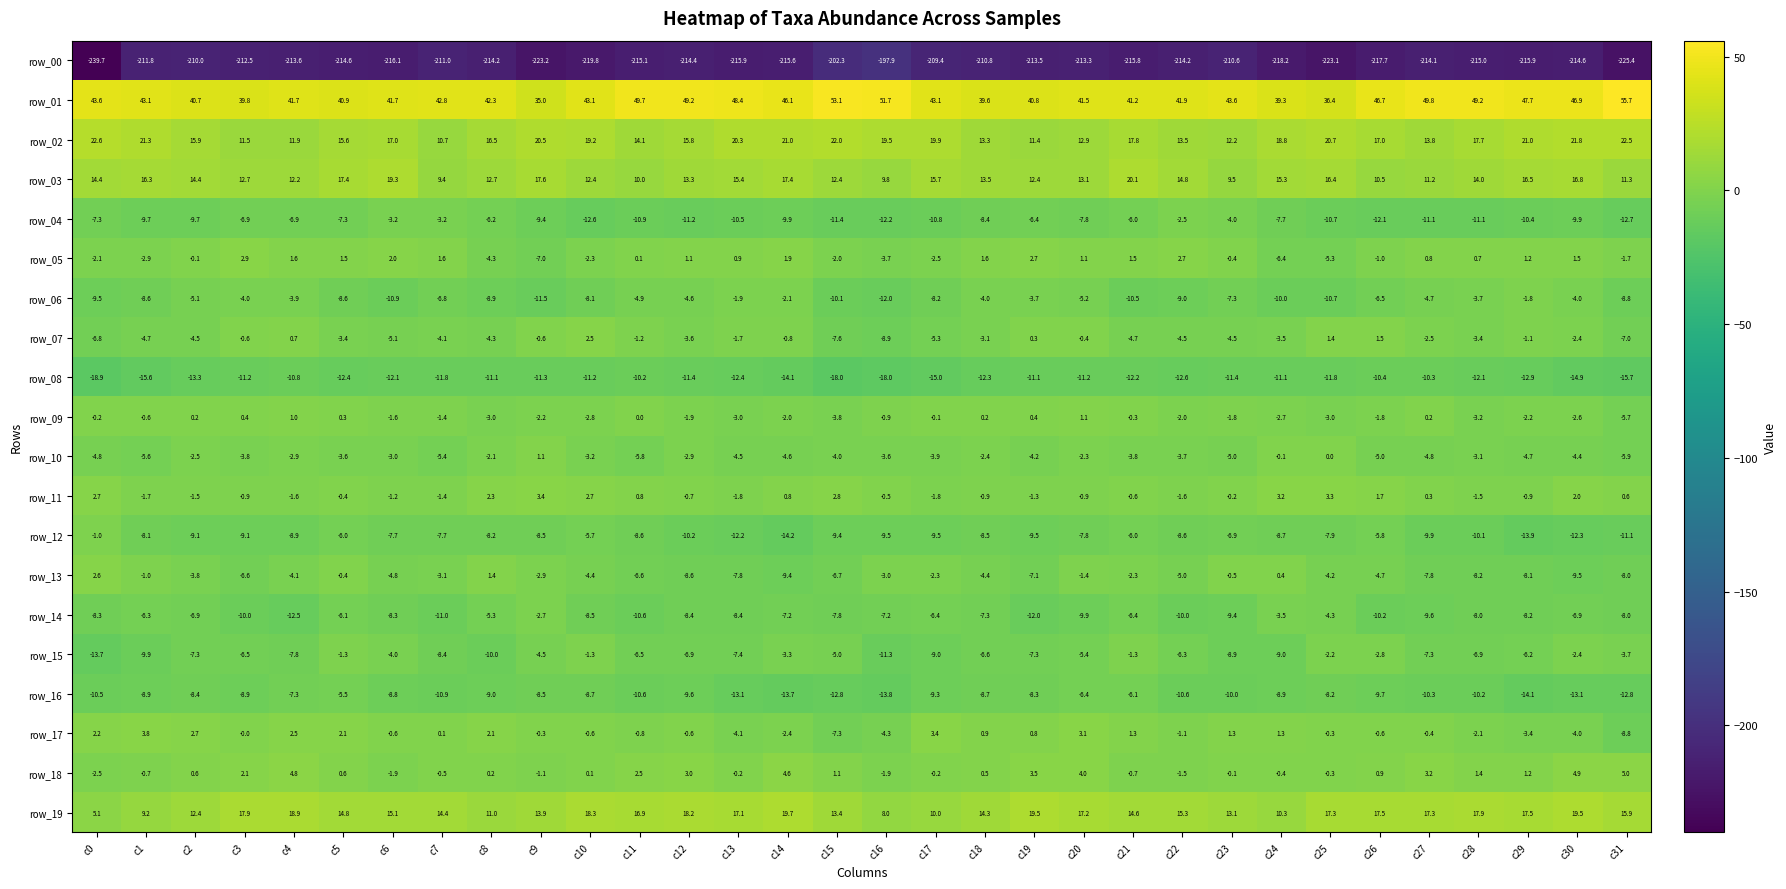

Which category has the lowest value across all series?

c0